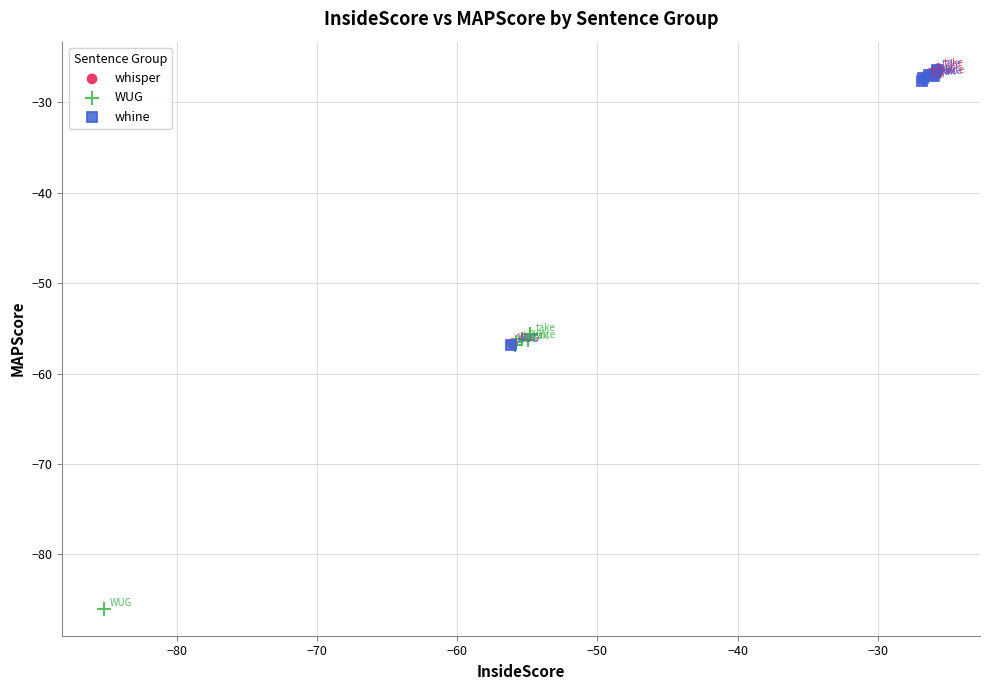

What are all the series names shown in the legend?

whisper, WUG, whine